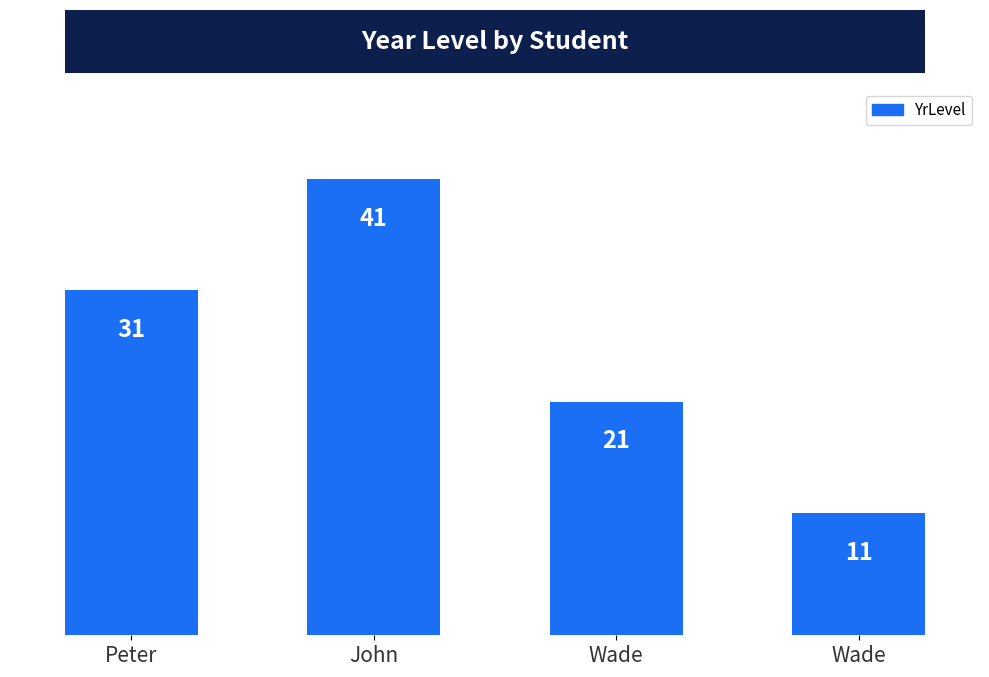

What is the value of the 2nd bar from the left?

41